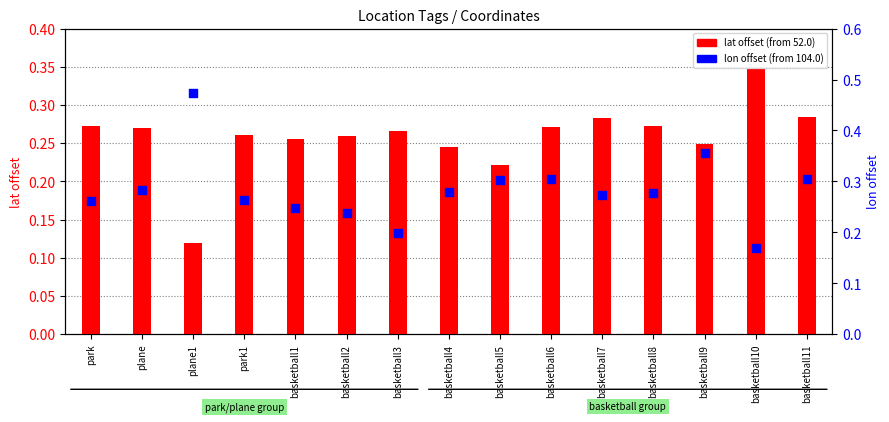

Which series reaches the maximum Y coordinate?

lon offset (from 104.0)